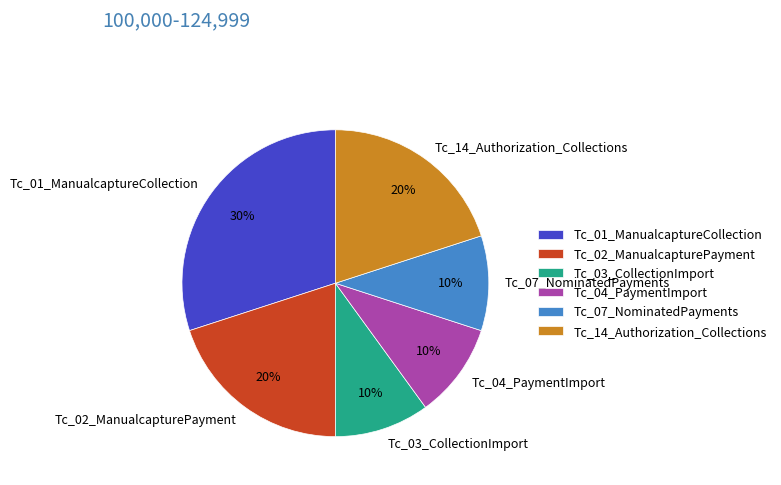

Between Tc_07_NominatedPayments and Tc_14_Authorization_Collections, which is larger?

Tc_14_Authorization_Collections